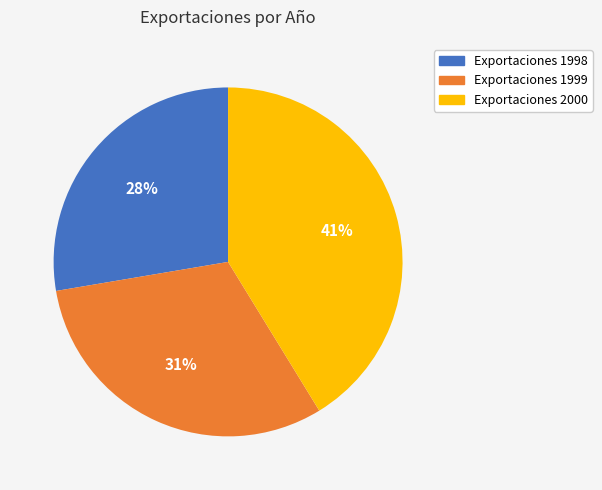

Does any single category account for the majority?

No